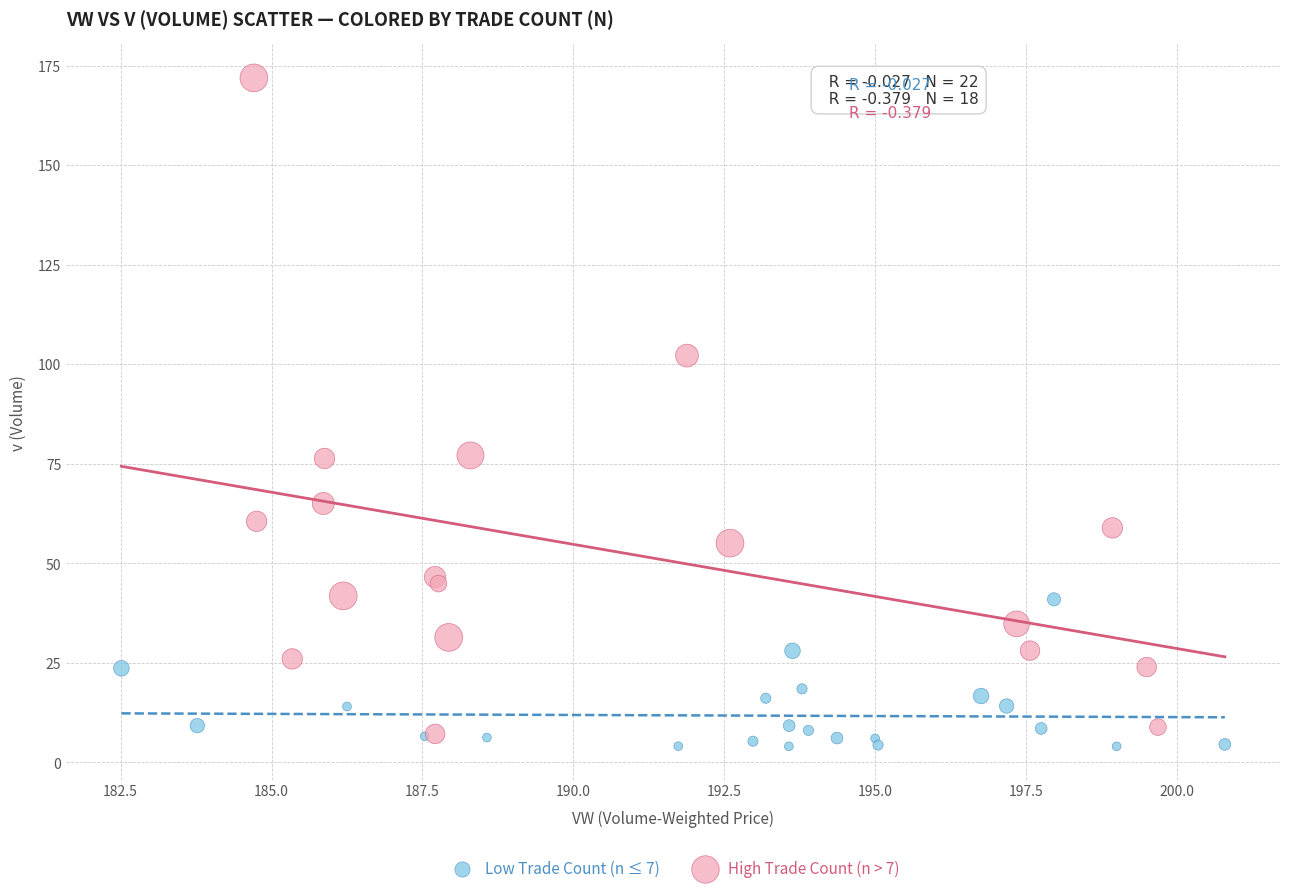

Which series has the widest spread of Y values?

High Trade Count (n > 7)